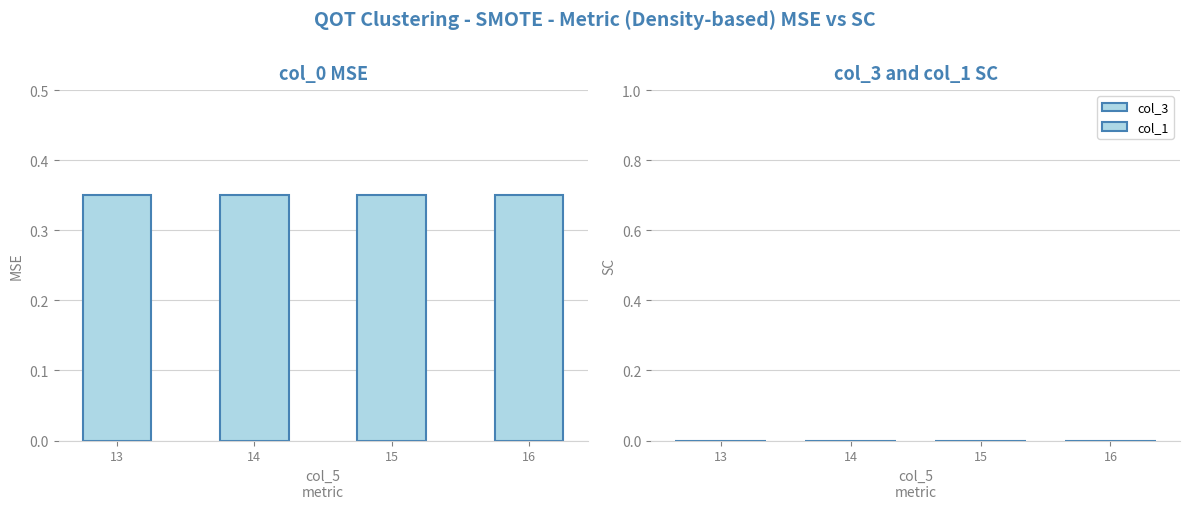

Is the value of col_3 at 14 greater than the value of col_1 at 15?

No